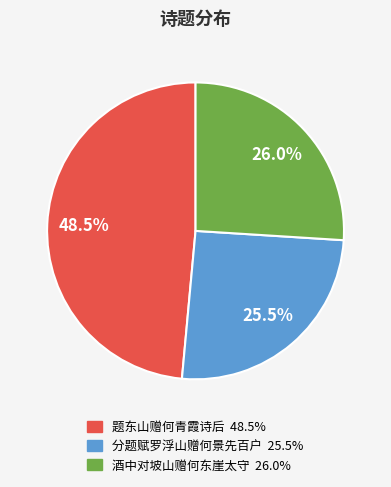

Is there a majority slice in this chart?

No